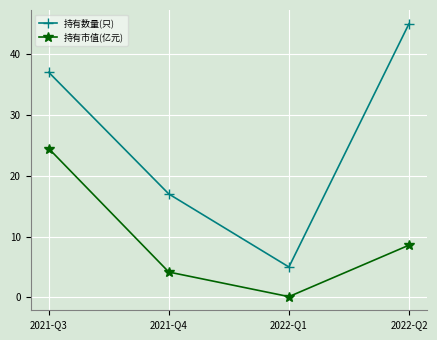

Which series has the largest total across all categories?

持有数量(只)